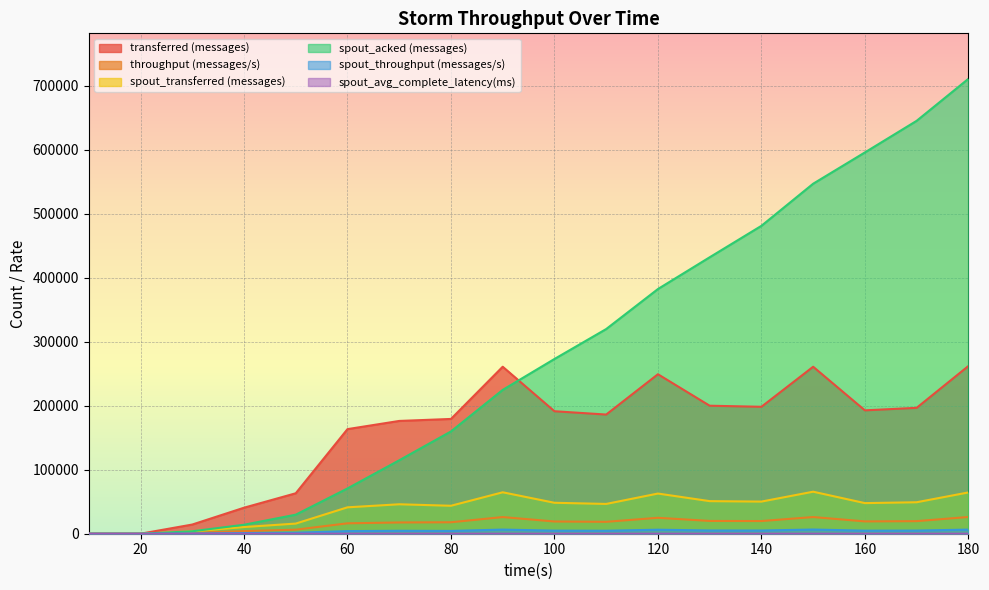

True or false: throughput (messages/s) and transferred (messages) intersect in this chart.

False